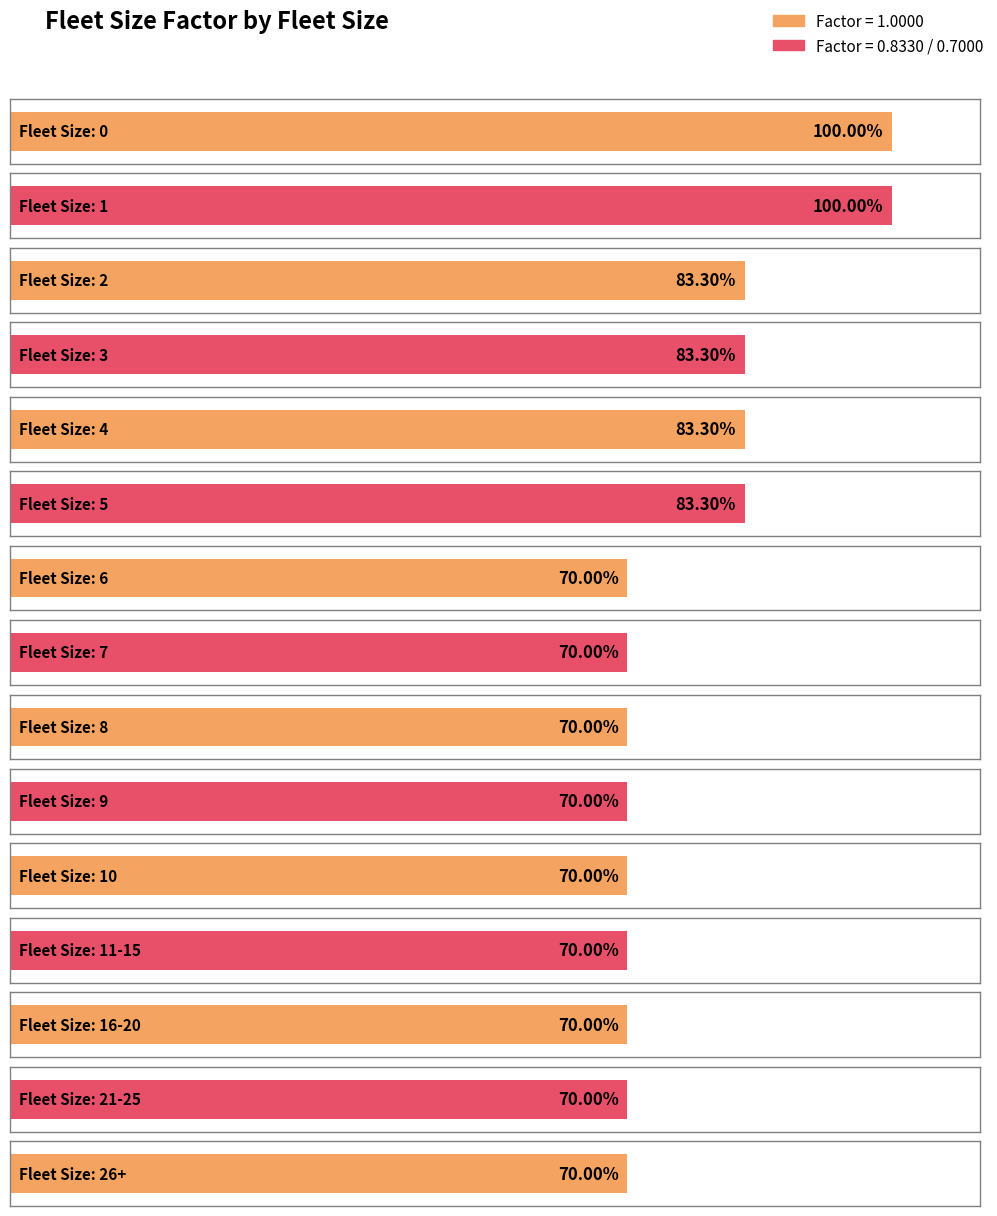

What value does the data have at 11-15?

0.7